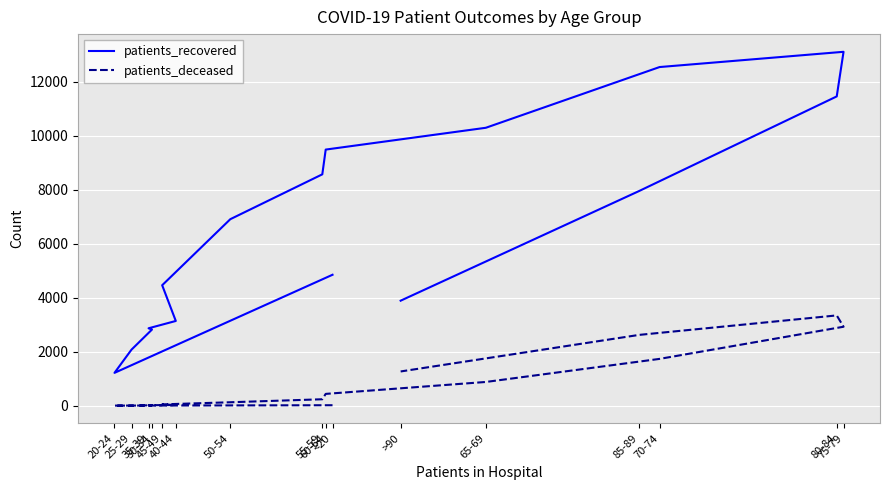

What is the label of the 14th point from the left?

80-84